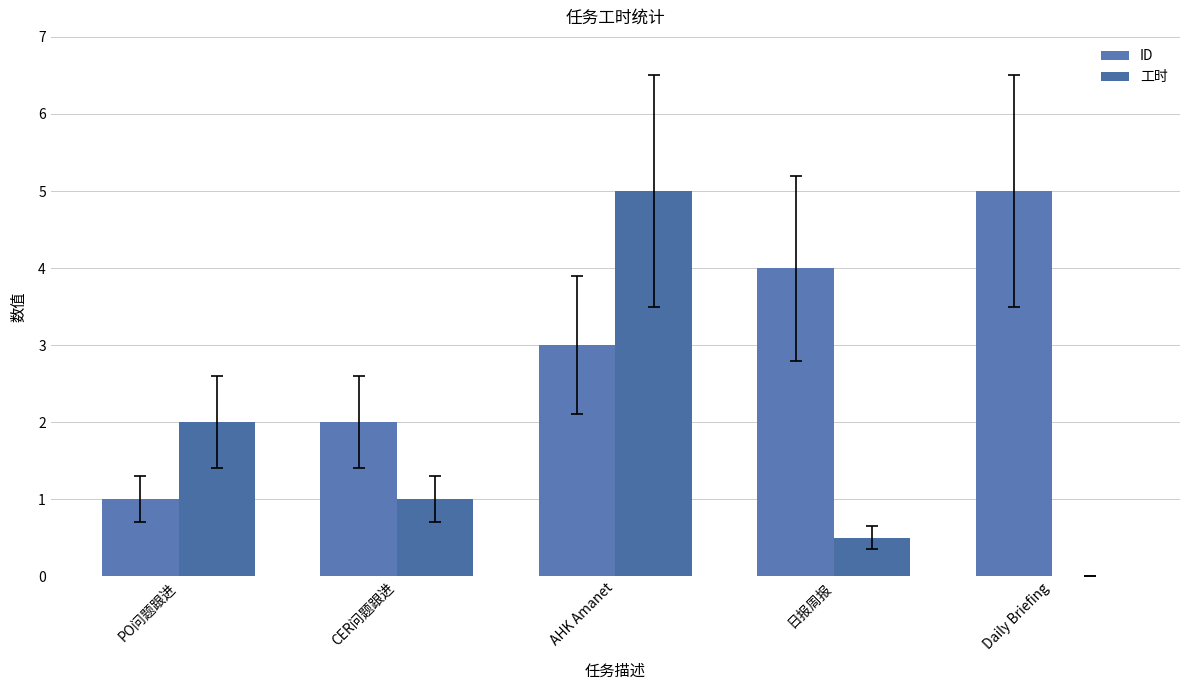

What are all the series names shown in the legend?

ID, 工时